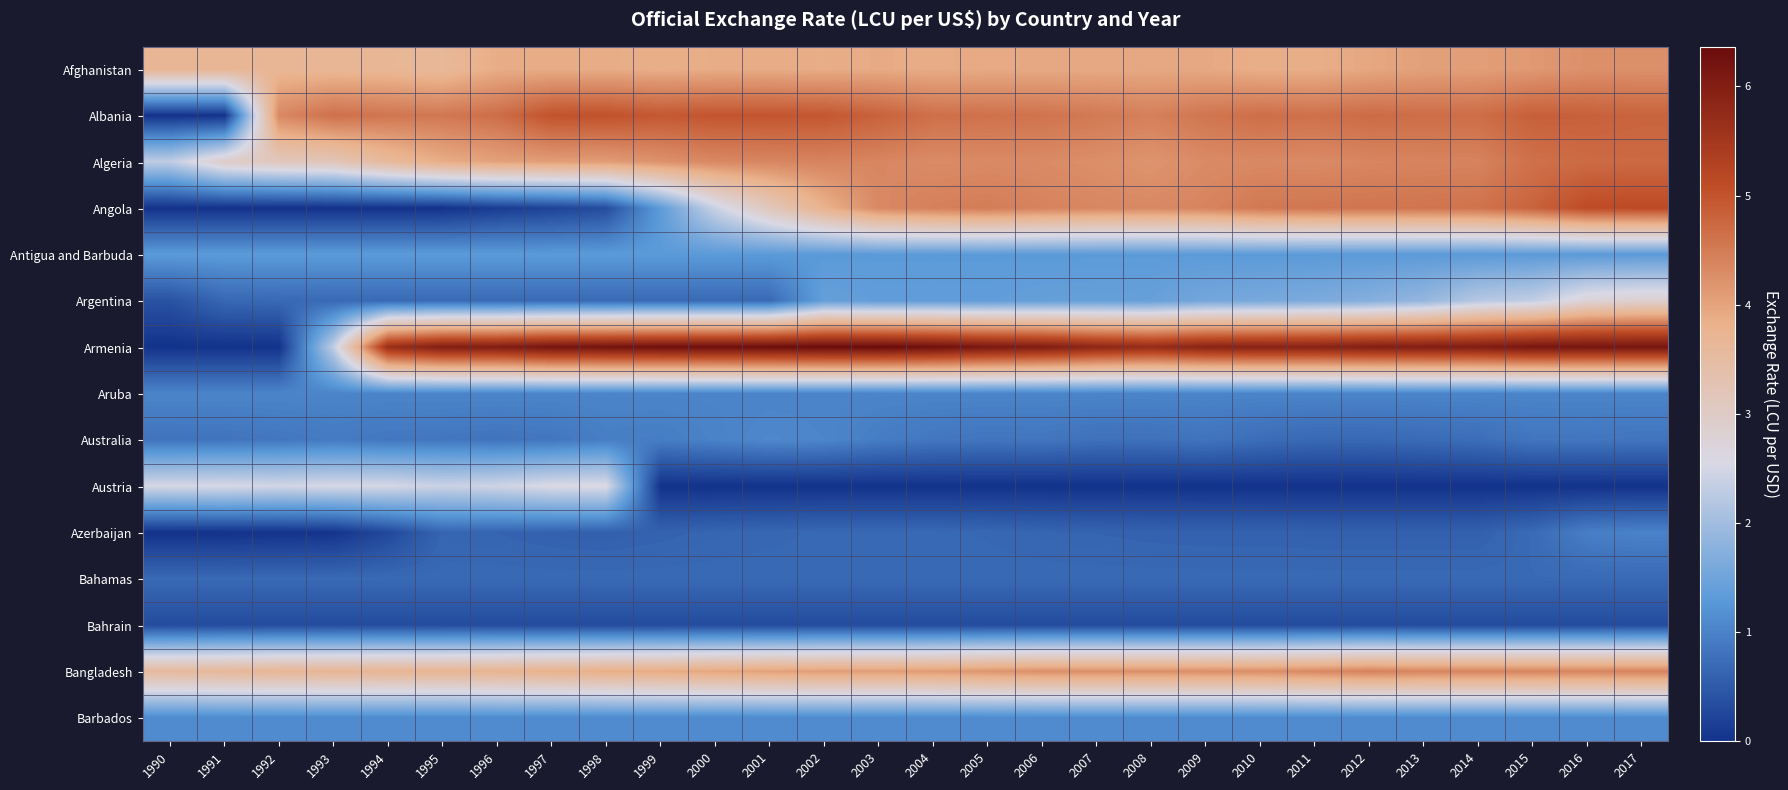

At how many categories does at least one series exceed 1?

28